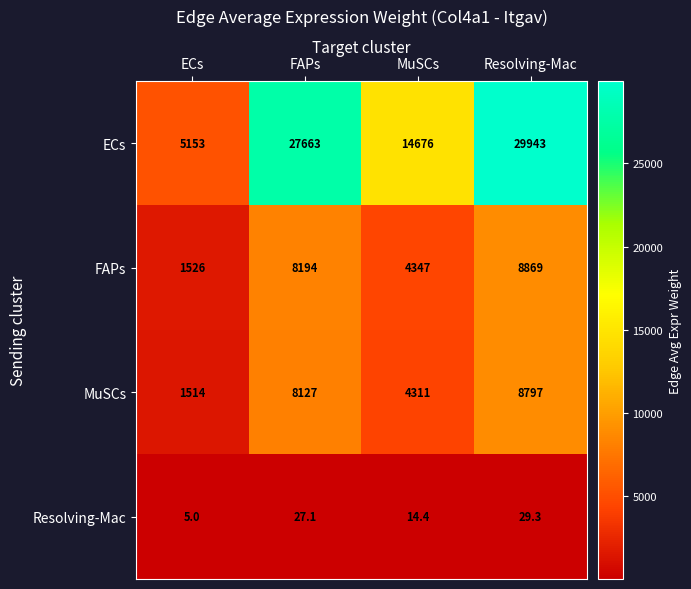

Which label corresponds to the smallest value in the chart?

ECs